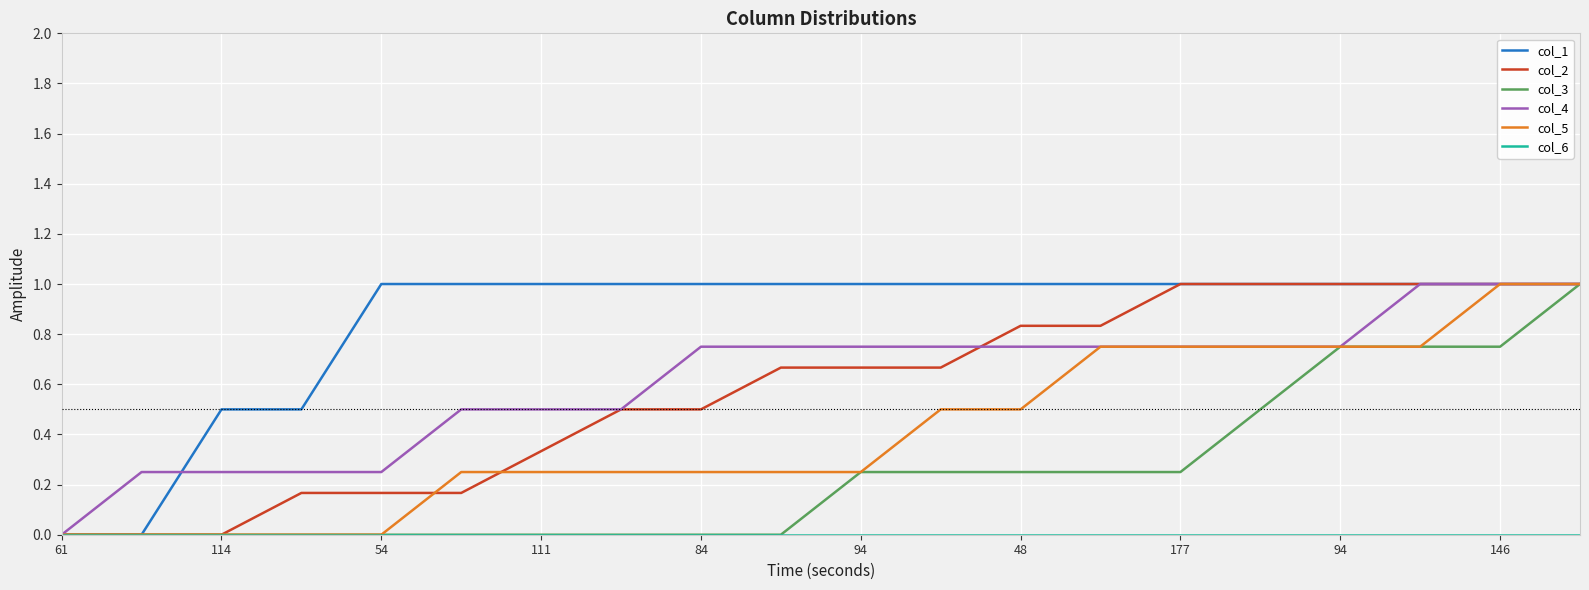

Which series has the largest total across all categories?

col_1